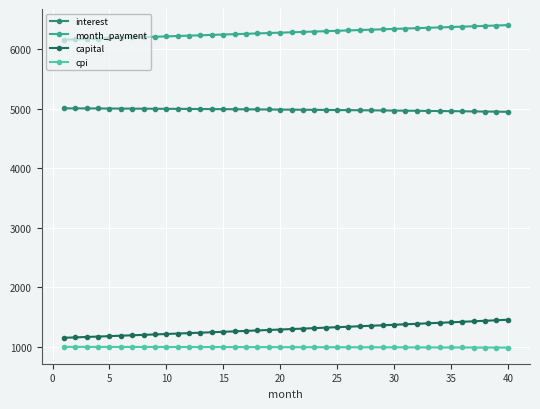

List the series in order of their peak value, lowest first.

cpi, capital, interest, month_payment